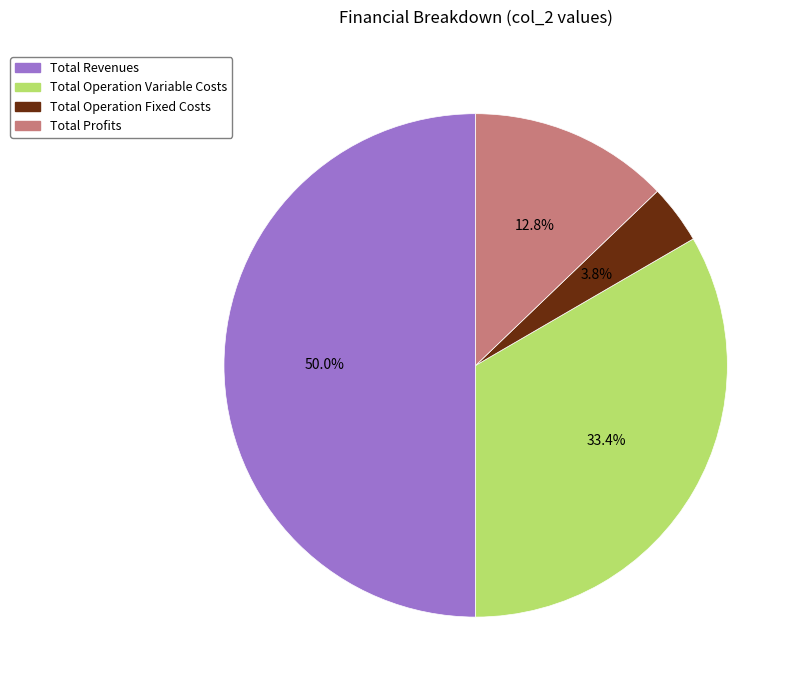

Rank the categories by value from highest to lowest.

Total Revenues, Total Operation Variable Costs, Total Profits, Total Operation Fixed Costs